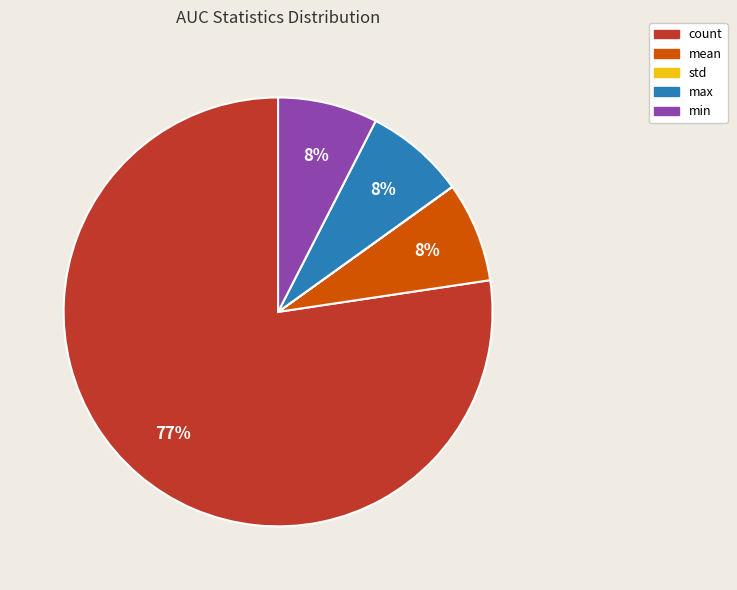

The min slice represents 8% of the pie. True or false?

True